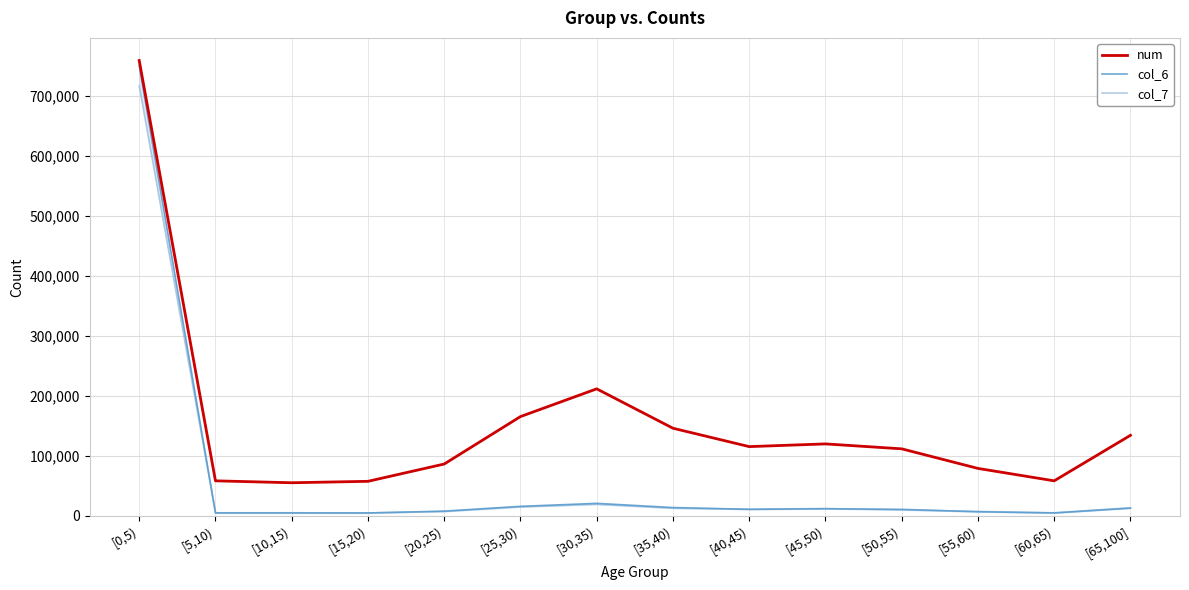

Is it true that col_7 equals 5315 at [10,15)?

True